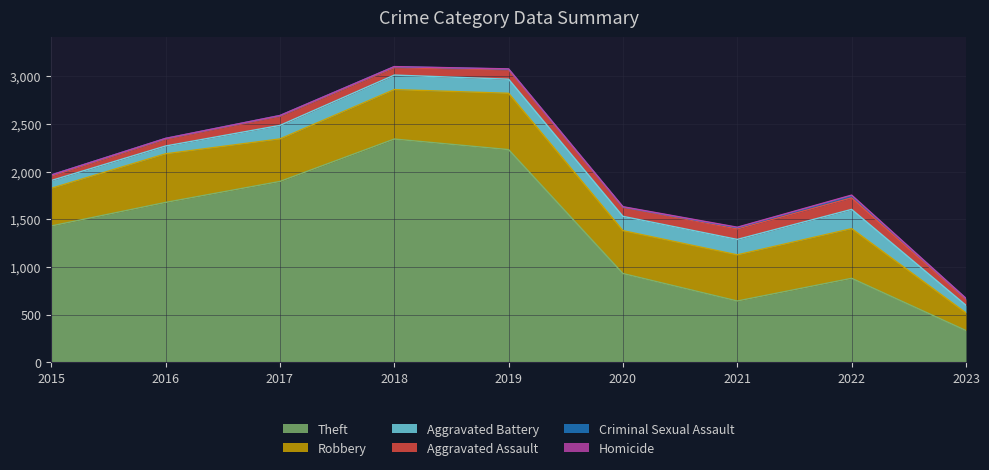

What is the minimum value for Theft?

332